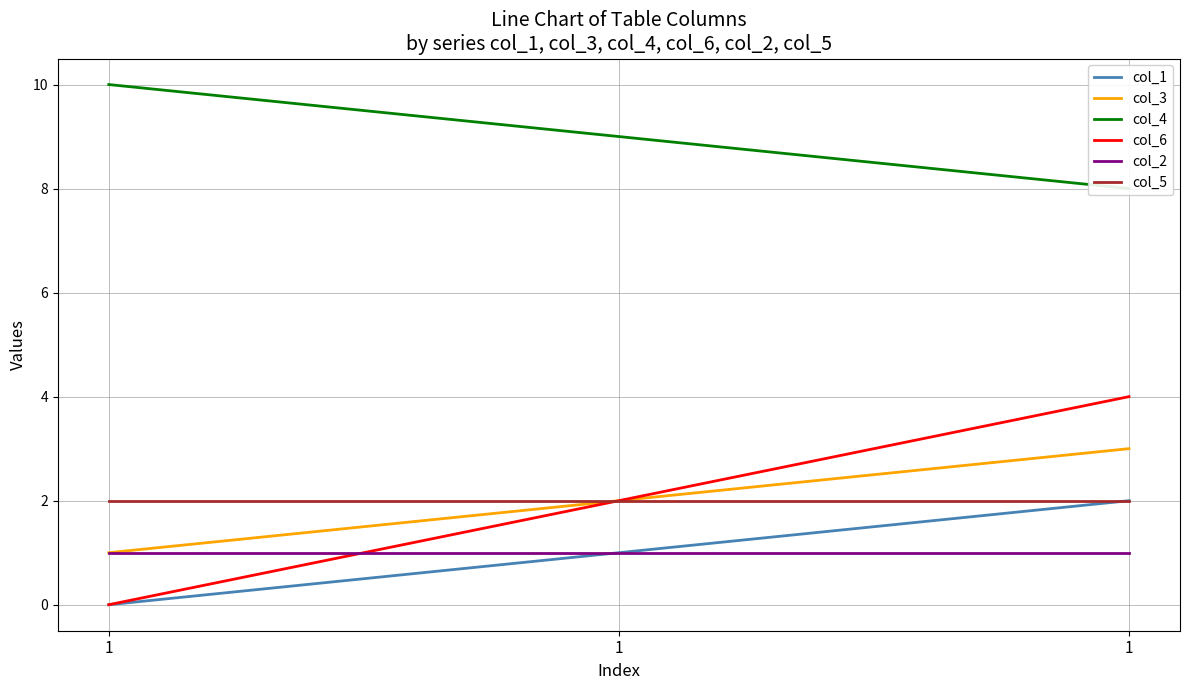

The value of col_5 at 1 is 2. True or false?

True